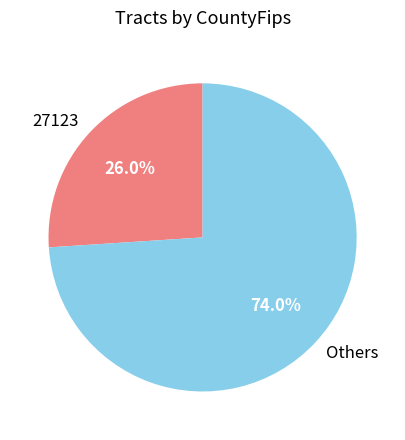

Which category has the biggest portion of the pie?

Others